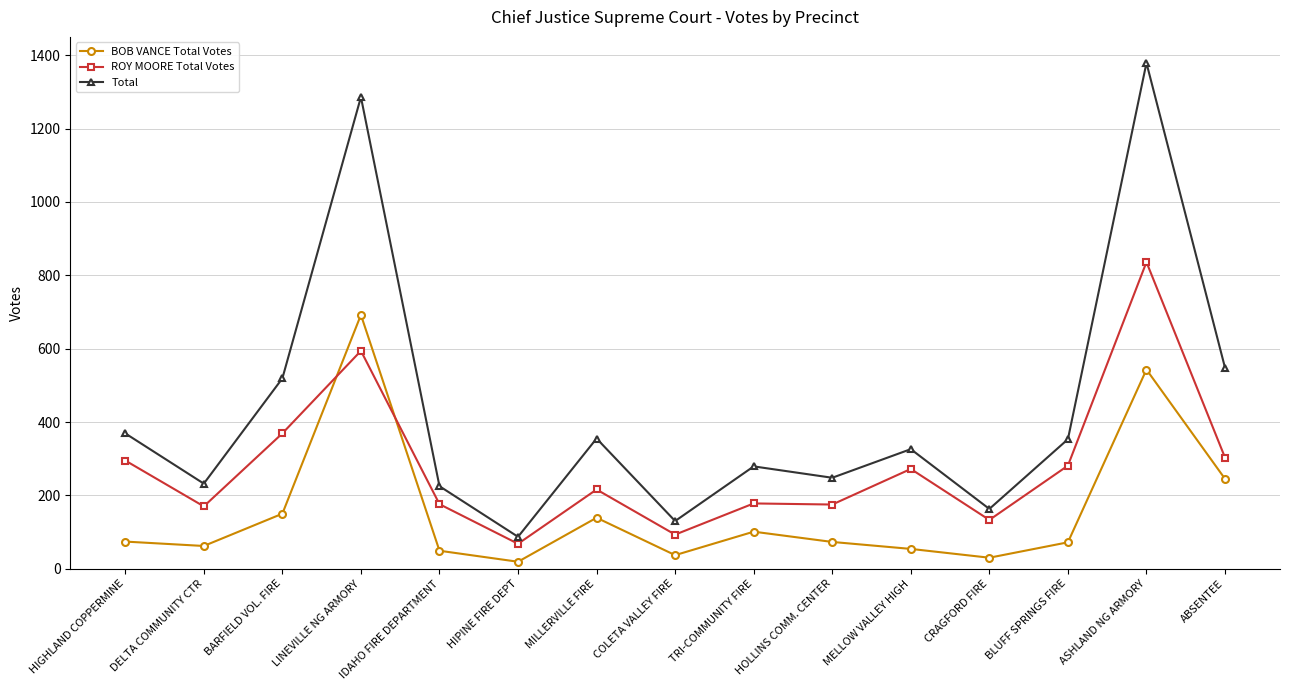

What position from the right is BLUFF SPRINGS FIRE?

3